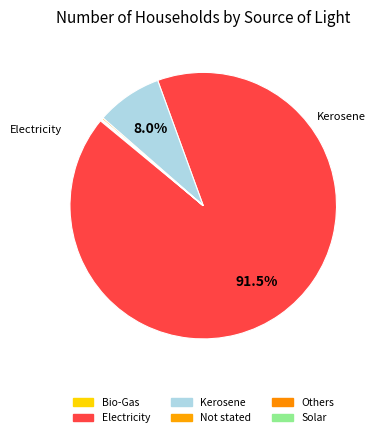

To the nearest percent, what is the average slice percentage?

17%